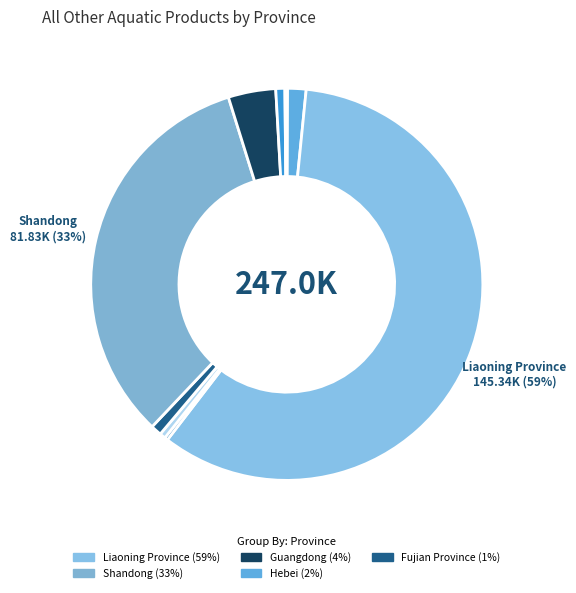

How many segments does this pie chart have?

10